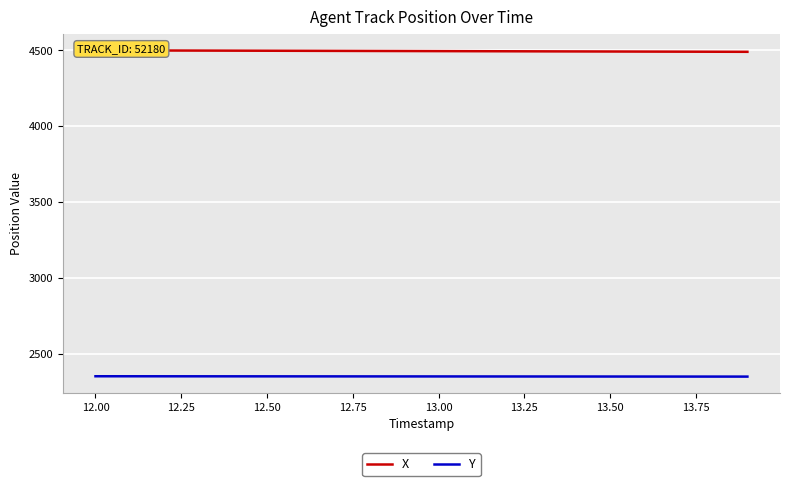

Reading left to right, extract all data points from this chart.

X: 4500.7	4500.2	4499.6	4499.1	4498.6	4498.1	4497.6	4497.1	4496.6	4496.1	4495.6	4495.1	4494.5	4494.0	4493.5	4493.0	4492.5	4492.0	4491.5	4491.0
Y: 2351.2	2351.1	2351.0	2350.9	2350.8	2350.6	2350.5	2350.4	2350.3	2350.2	2350.0	2349.9	2349.8	2349.7	2349.5	2349.4	2349.3	2349.2	2349.0	2348.9